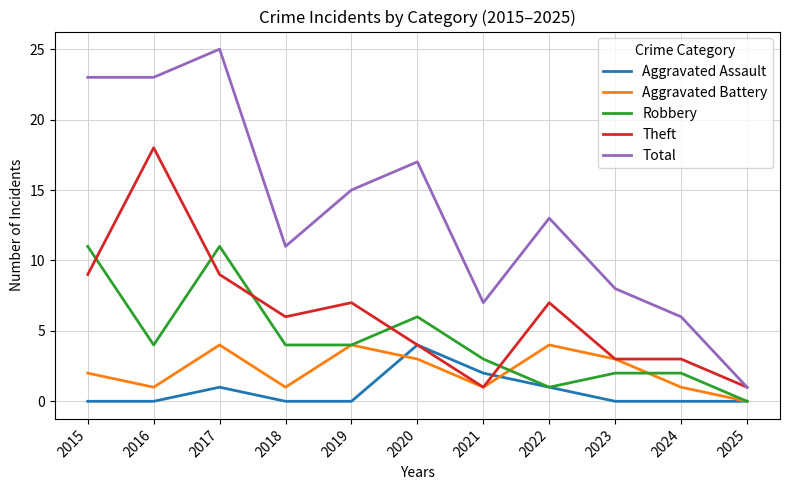

True or false: Total and Aggravated Battery cross at least once.

False